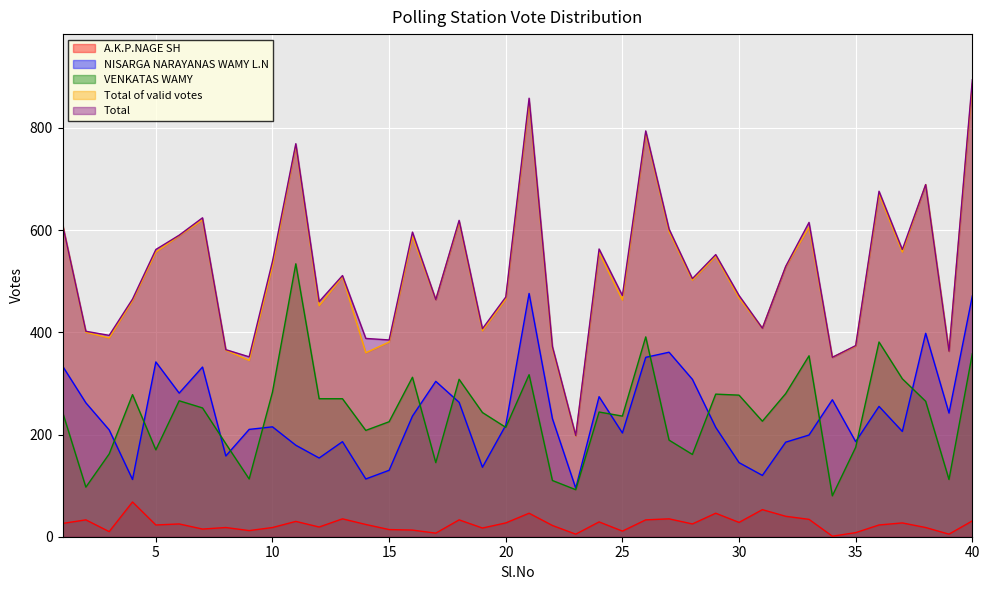

How many values in the A.K.P.NAGE SH series are below 25?

20